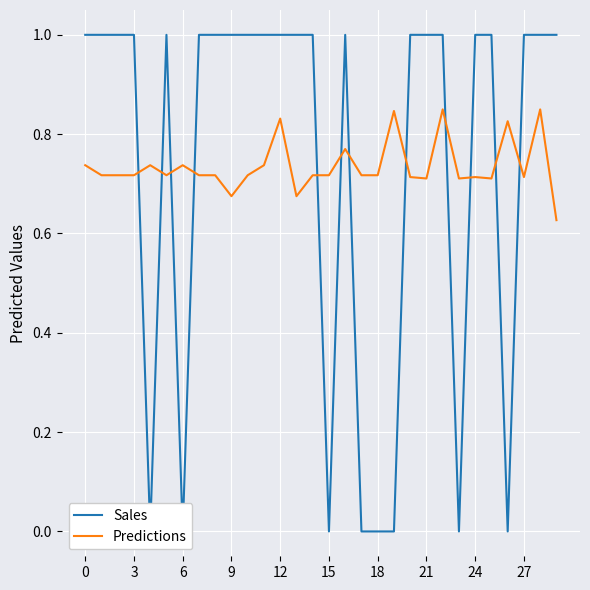

The value of Predictions at 21 is 0.7. True or false?

True